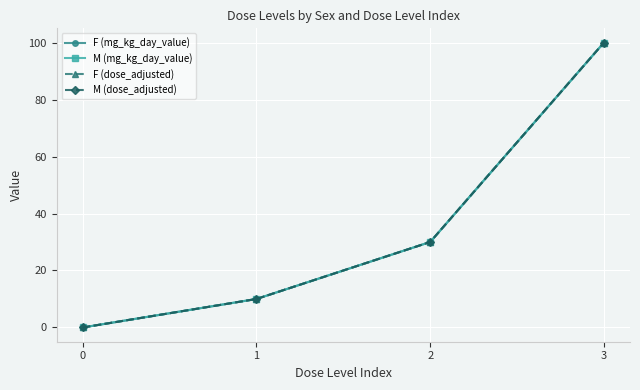

The value of F (dose_adjusted) at 0 is 52. True or false?

False